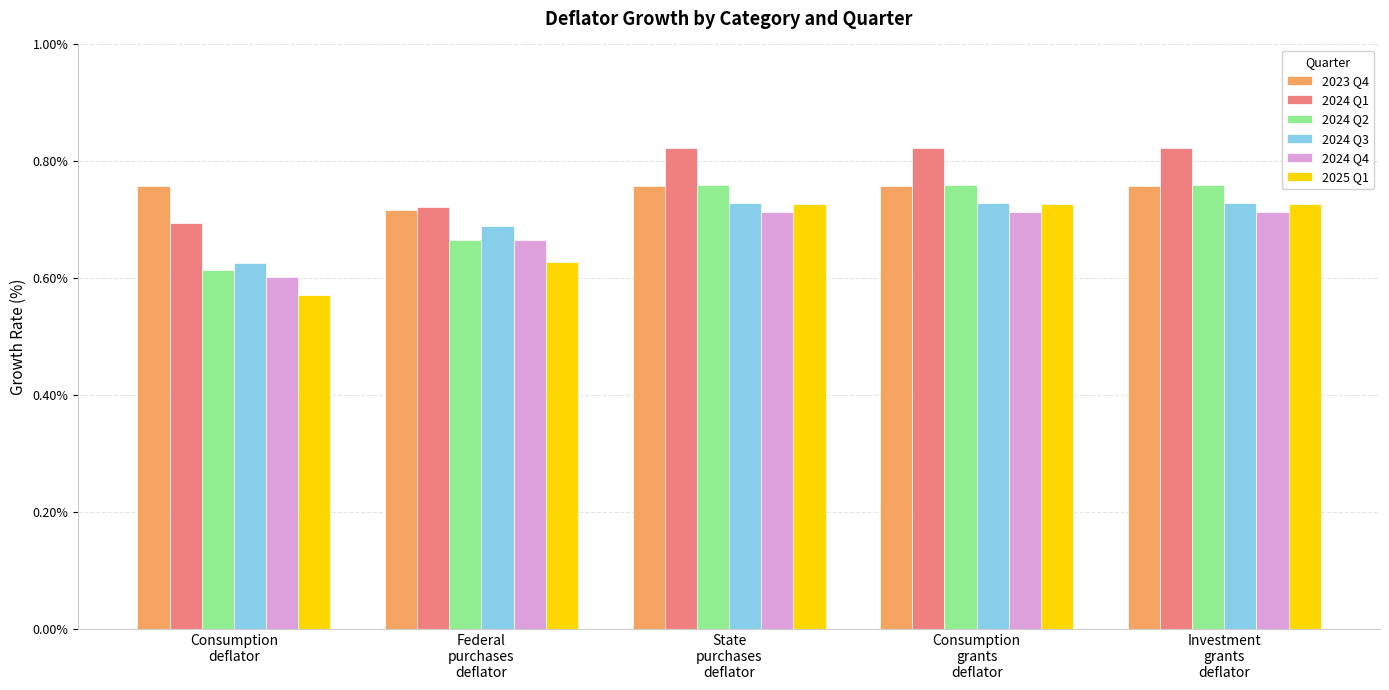

Which series has the largest total across all categories?

2024 Q1